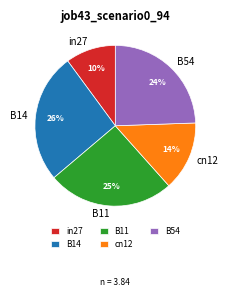

Which category has the smallest portion of the pie?

in27